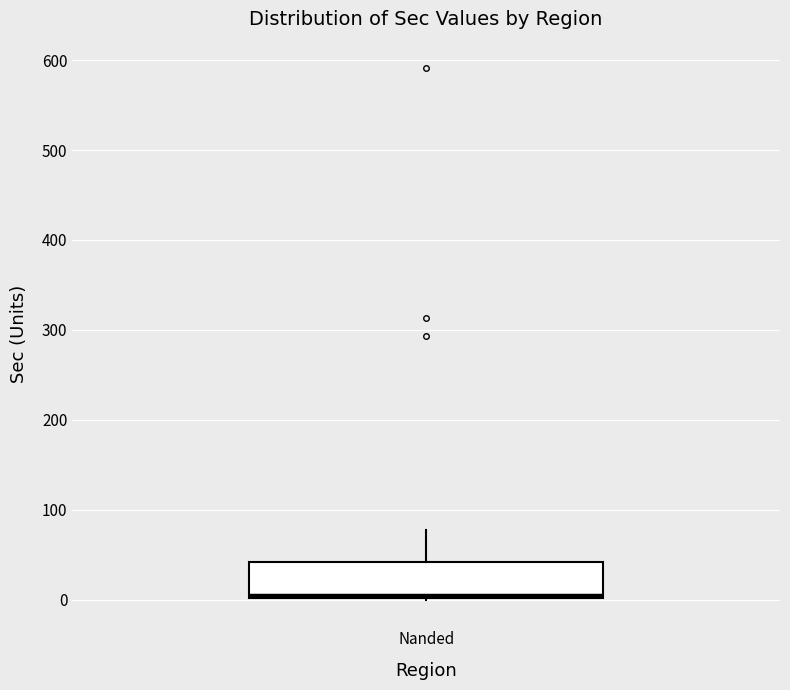

Where does the upper whisker of the box for Nanded end on the y-axis? The values are not printed on the chart, so give them approximately, as read against the axis.

80